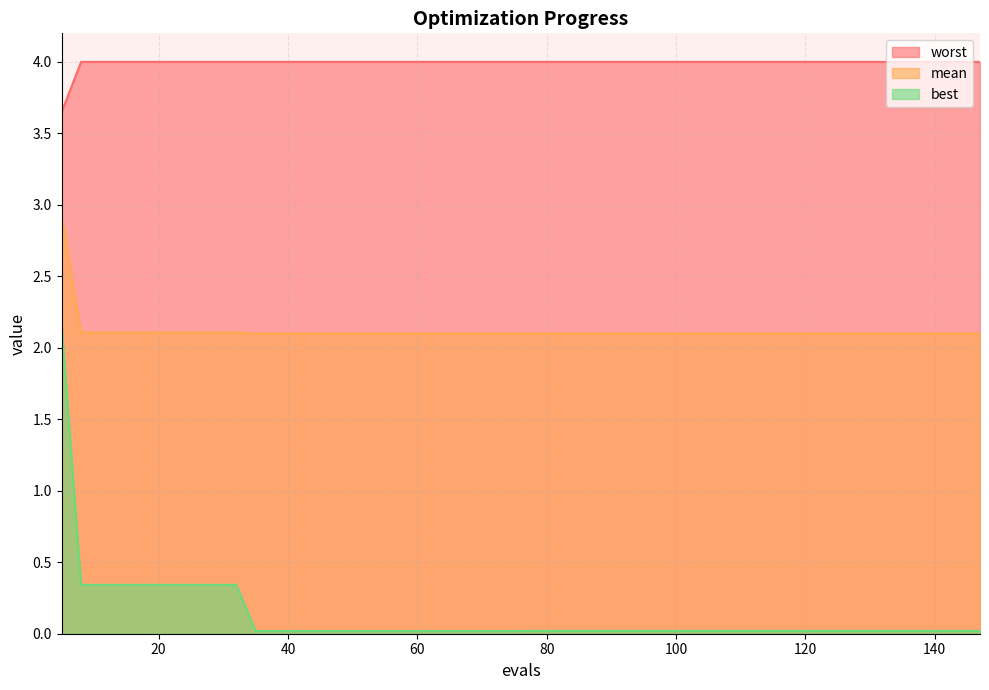

The mean series shows 2.1 at 20. True or false?

True